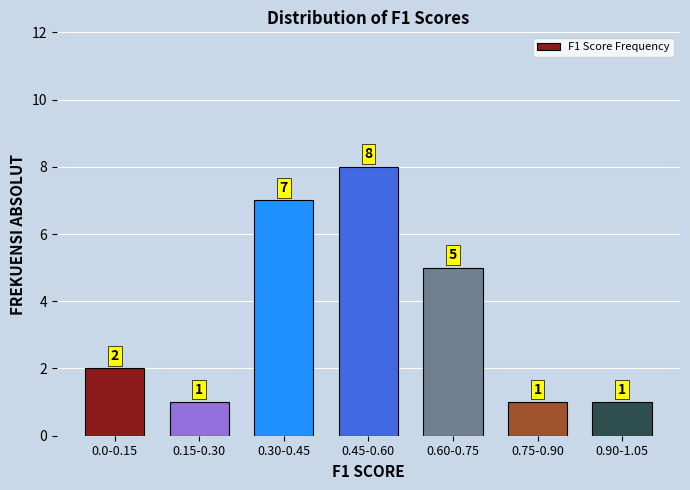

Reading left to right, transcribe all the data shown in this chart.

2	1	7	8	5	1	1